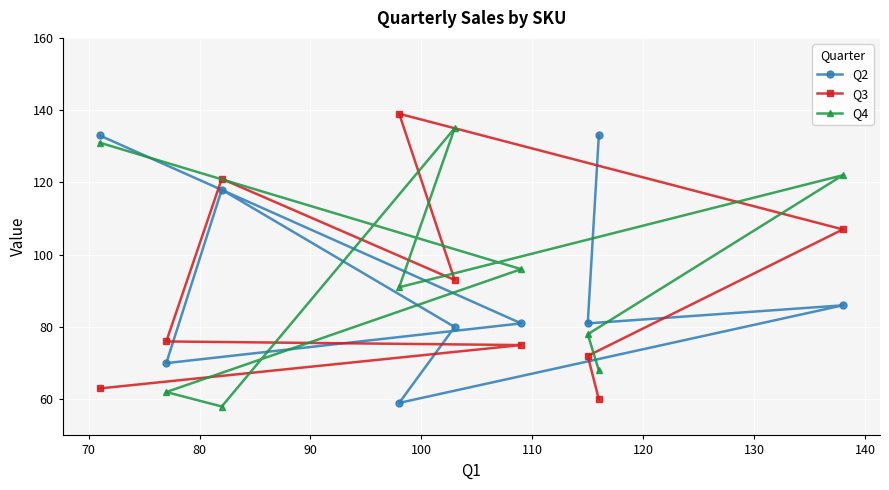

True or false: Q2 and Q3 cross at least once.

True